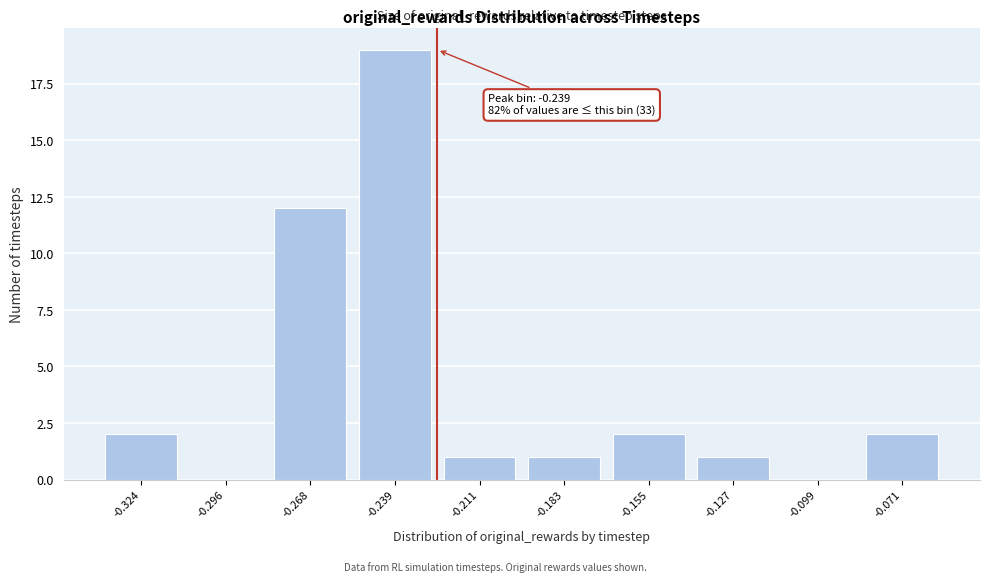

Reading left to right, transcribe all the data shown in this chart.

-0.324=2	-0.296=0	-0.268=12	-0.239=19	-0.211=1	-0.183=1	-0.155=2	-0.127=1	-0.099=0	-0.071=2